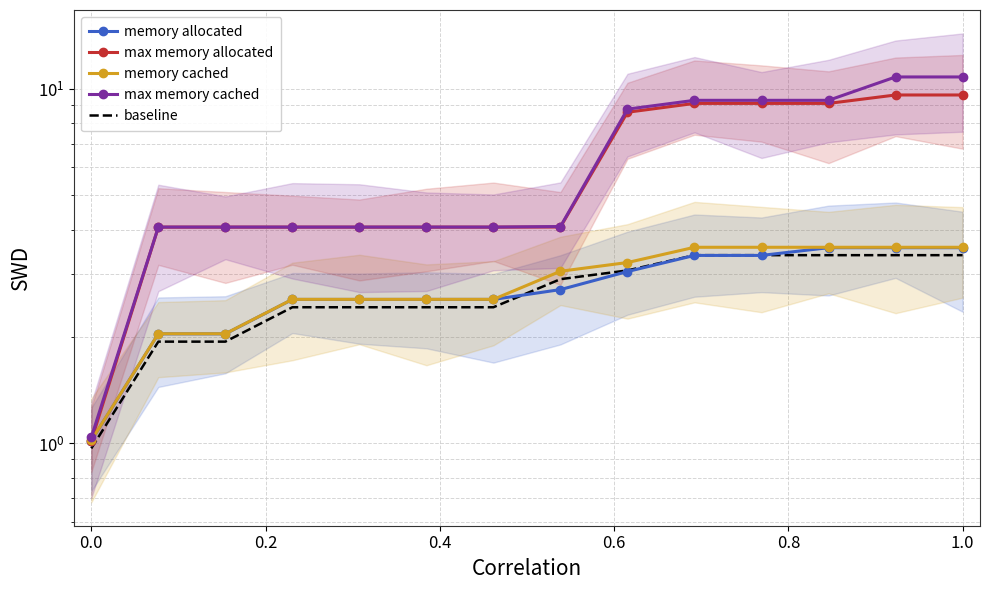

At which label is memory allocated closest to 2?

0.2